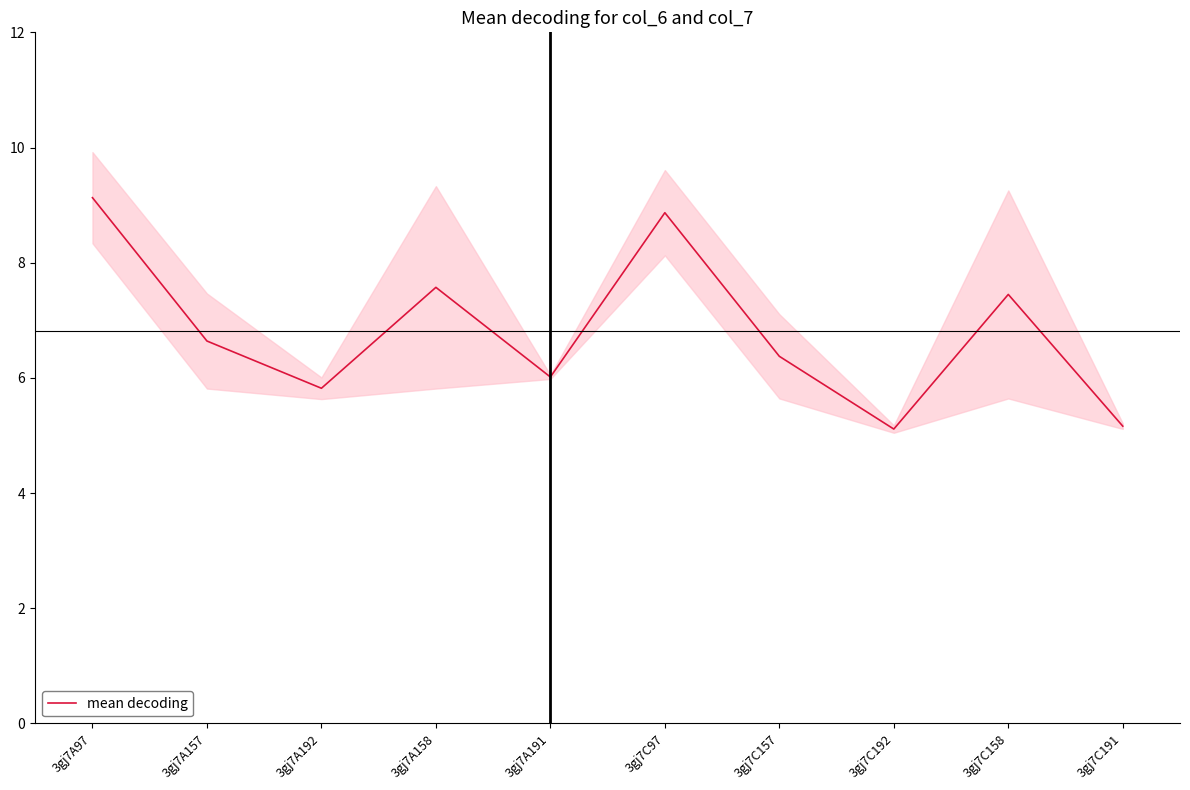

How many values exceed 6?

7